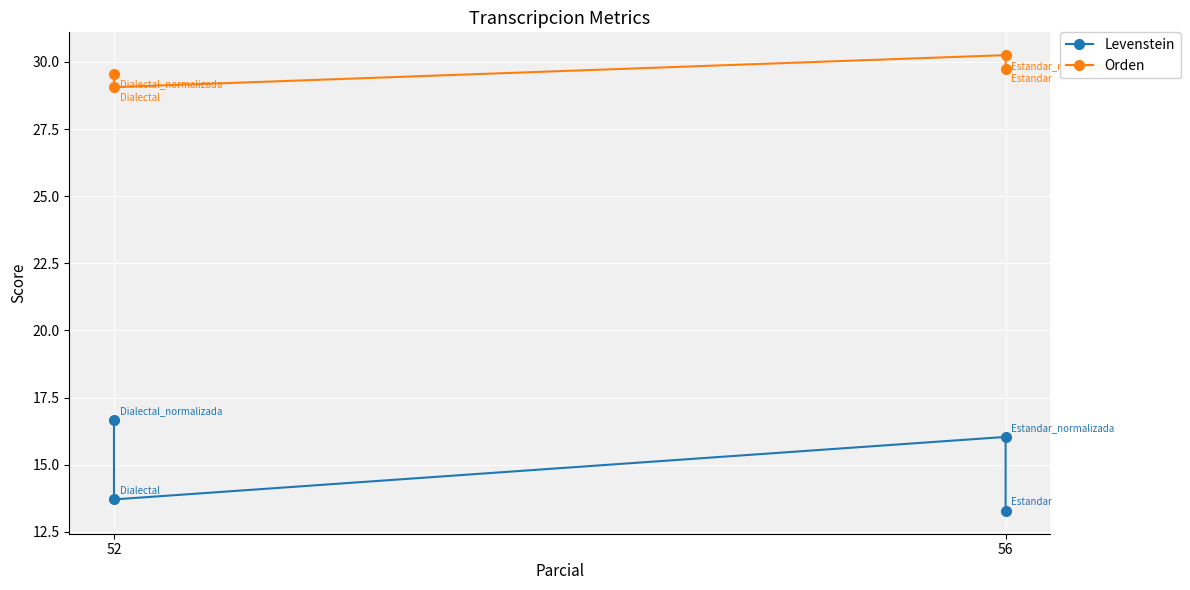

What is the spread (max minus min) of values at 56?

14.2